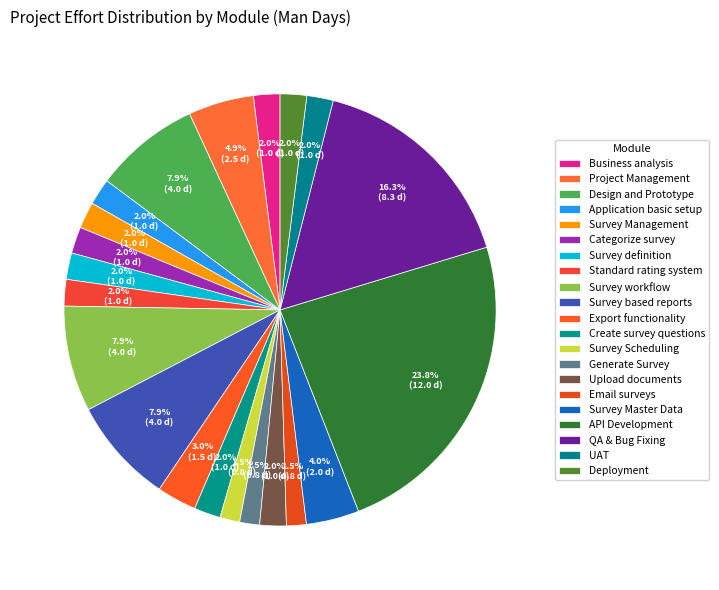

What portion of the pie excludes Email surveys?

98.5%